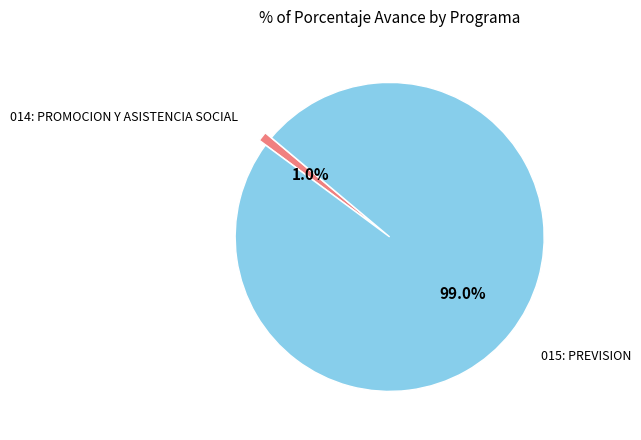

What is the largest slice in the pie chart?

015: PREVISION